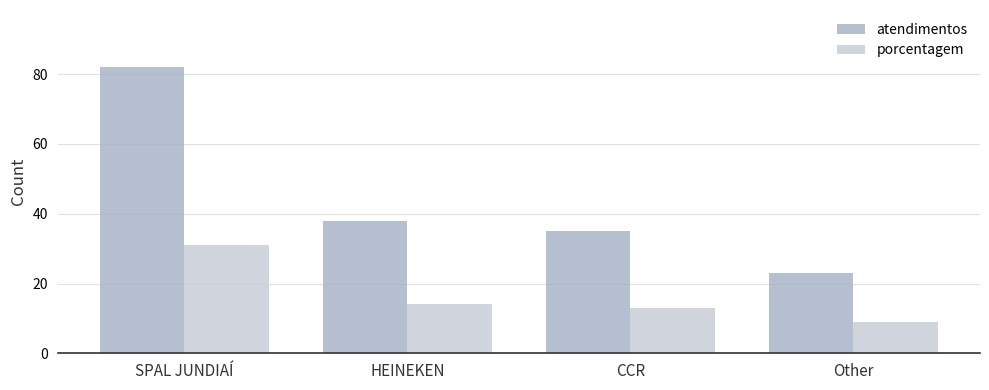

The value of atendimentos at CCR is 61. True or false?

False